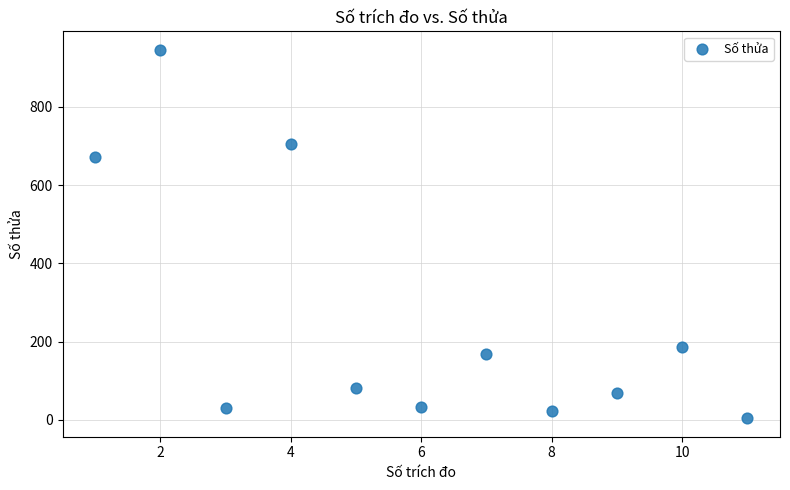

What is the range of X values (max minus min)?

10